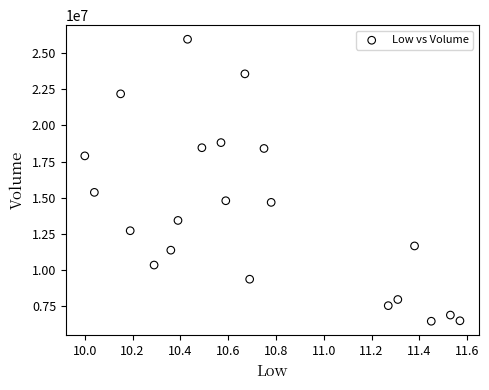

What Y value in the scatter plot is closest to 16207450?

15368700